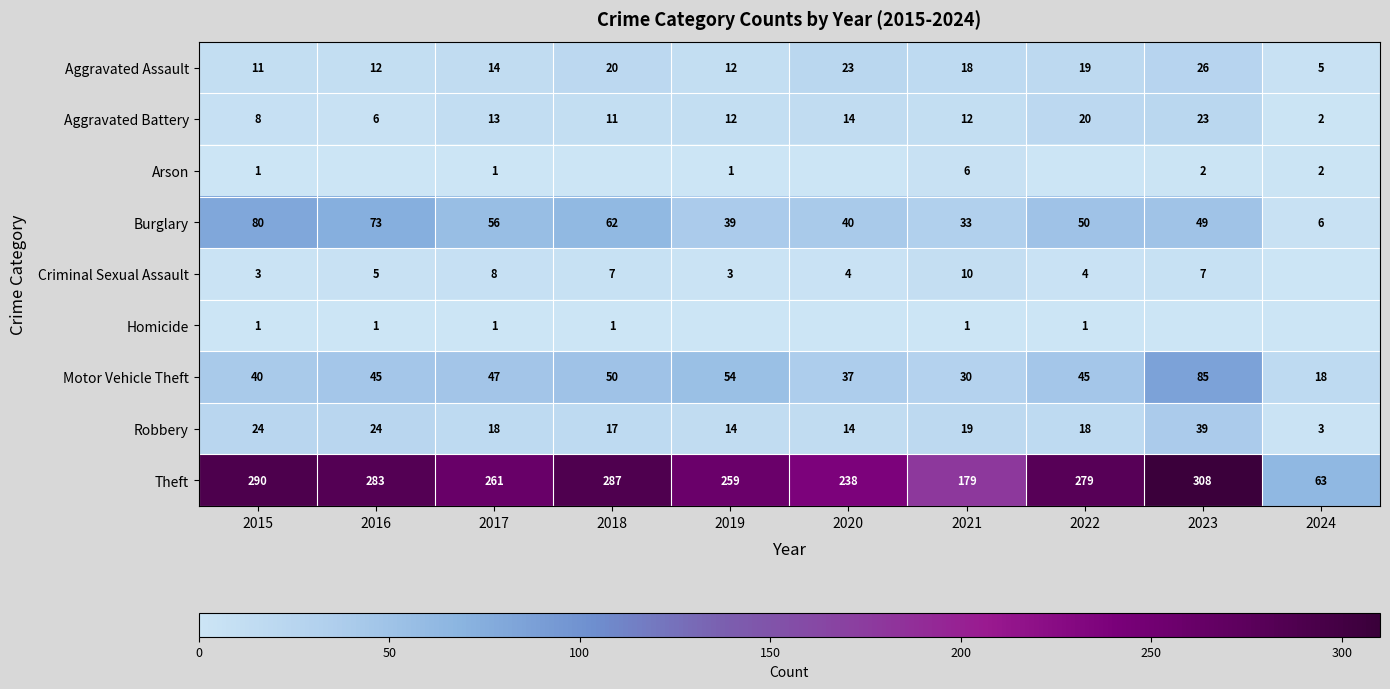

How many categories are shown in the chart?

10